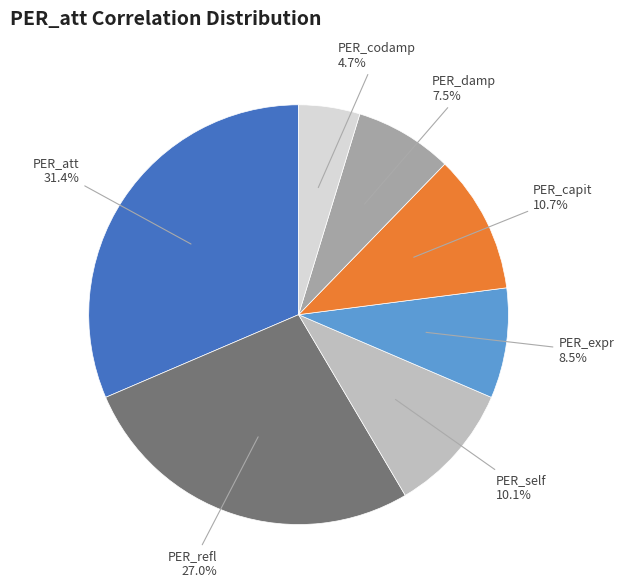

Is there a majority slice in this chart?

No